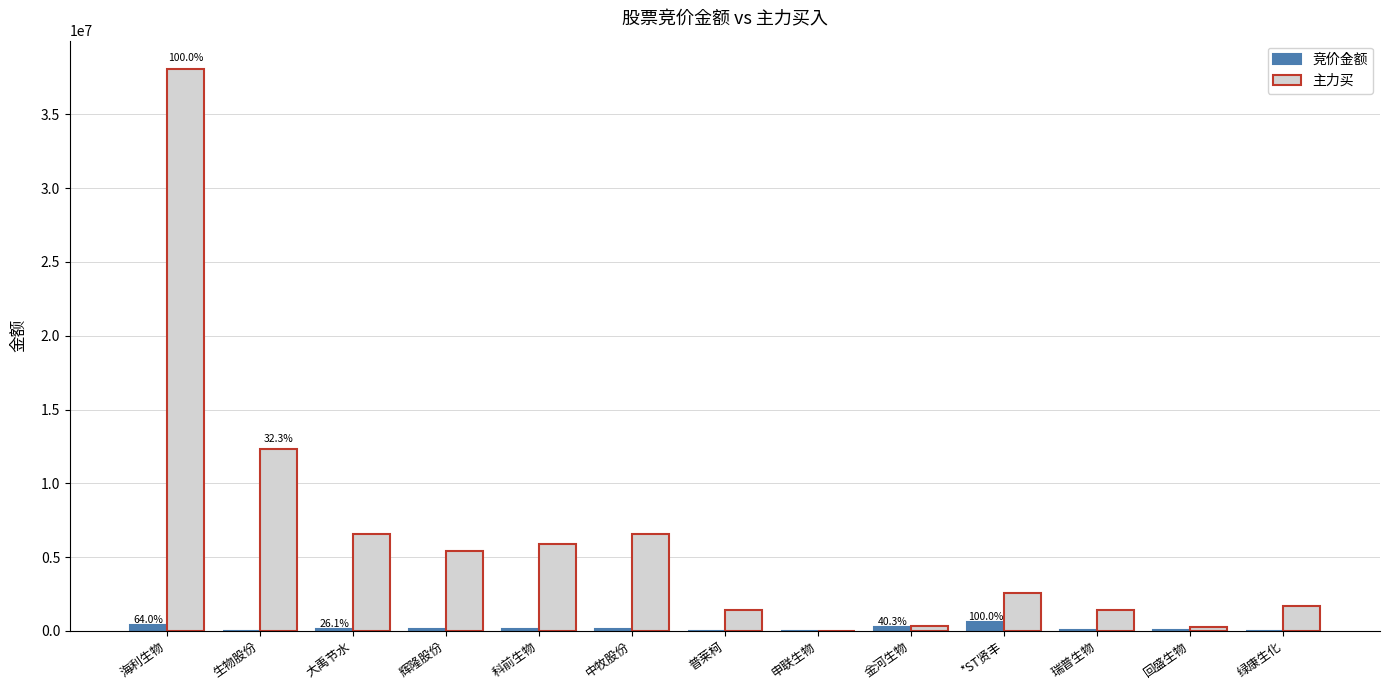

What are all the series names shown in the legend?

竞价金额, 主力买